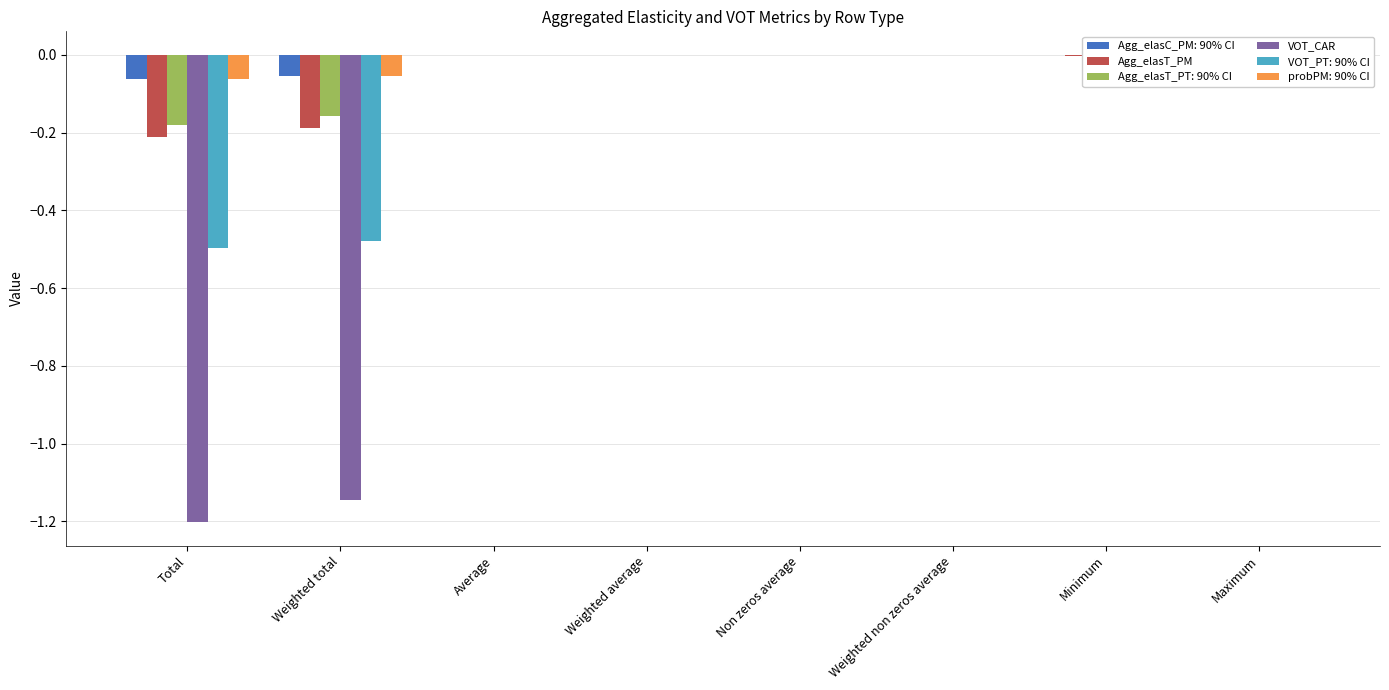

How many data points in Agg_elasT_PM are less than 0?

7